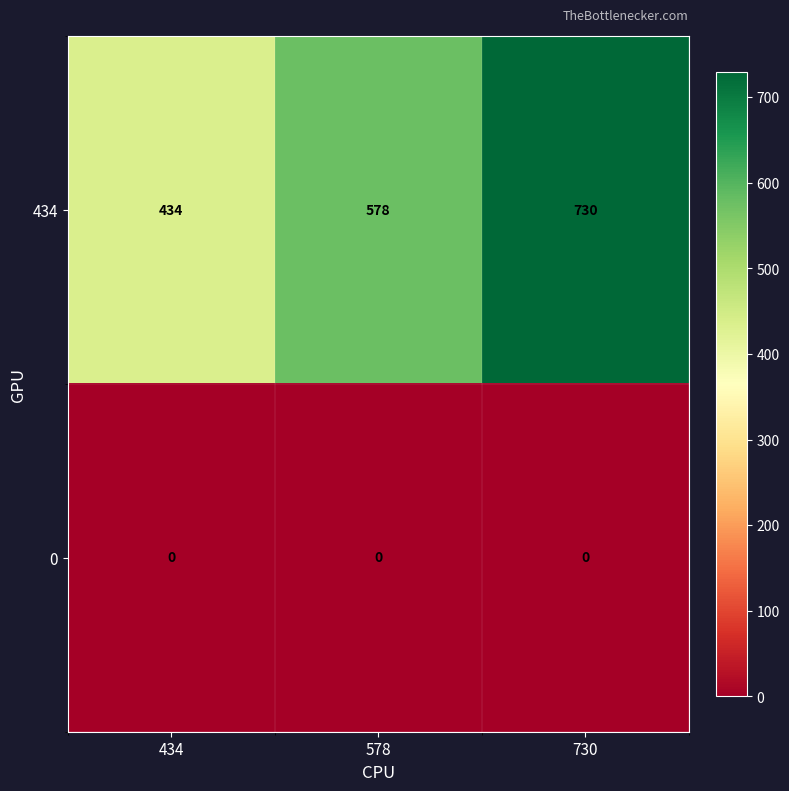

What is the difference between the highest and lowest values at 434?

434